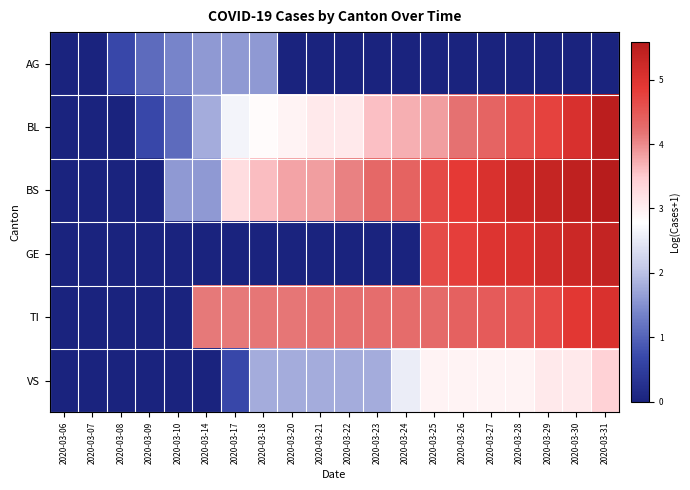

Reading left to right, list all the values displayed in this chart.

AG: 2020-03-06=0.0	2020-03-07=0.0	2020-03-08=0.7	2020-03-09=1.1	2020-03-10=1.4	2020-03-14=1.6	2020-03-17=1.6	2020-03-18=1.6	2020-03-20=0.0	2020-03-21=0.0	2020-03-22=0.0	2020-03-23=0.0	2020-03-24=0.0	2020-03-25=0.0	2020-03-26=0.0	2020-03-27=0.0	2020-03-28=0.0	2020-03-29=0.0	2020-03-30=0.0	2020-03-31=0.0
BL: 2020-03-06=0.0	2020-03-07=0.0	2020-03-08=0.0	2020-03-09=0.7	2020-03-10=1.1	2020-03-14=1.8	2020-03-17=2.6	2020-03-18=2.8	2020-03-20=2.9	2020-03-21=3.1	2020-03-22=3.1	2020-03-23=3.6	2020-03-24=3.7	2020-03-25=3.9	2020-03-26=4.2	2020-03-27=4.3	2020-03-28=4.6	2020-03-29=4.8	2020-03-30=5.1	2020-03-31=5.5
BS: 2020-03-06=0.0	2020-03-07=0.0	2020-03-08=0.0	2020-03-09=0.0	2020-03-10=1.6	2020-03-14=1.6	2020-03-17=3.3	2020-03-18=3.6	2020-03-20=3.8	2020-03-21=3.9	2020-03-22=4.1	2020-03-23=4.3	2020-03-24=4.4	2020-03-25=4.7	2020-03-26=4.9	2020-03-27=5.0	2020-03-28=5.3	2020-03-29=5.4	2020-03-30=5.4	2020-03-31=5.6
GE: 2020-03-06=0.0	2020-03-07=0.0	2020-03-08=0.0	2020-03-09=0.0	2020-03-10=0.0	2020-03-14=0.0	2020-03-17=0.0	2020-03-18=0.0	2020-03-20=0.0	2020-03-21=0.0	2020-03-22=0.0	2020-03-23=0.0	2020-03-24=0.0	2020-03-25=4.6	2020-03-26=4.8	2020-03-27=5.0	2020-03-28=5.0	2020-03-29=5.2	2020-03-30=5.3	2020-03-31=5.4
TI: 2020-03-06=0.0	2020-03-07=0.0	2020-03-08=0.0	2020-03-09=0.0	2020-03-10=0.0	2020-03-14=4.1	2020-03-17=4.1	2020-03-18=4.1	2020-03-20=4.1	2020-03-21=4.2	2020-03-22=4.2	2020-03-23=4.2	2020-03-24=4.3	2020-03-25=4.3	2020-03-26=4.4	2020-03-27=4.5	2020-03-28=4.5	2020-03-29=4.7	2020-03-30=4.9	2020-03-31=5.0
VS: 2020-03-06=0.0	2020-03-07=0.0	2020-03-08=0.0	2020-03-09=0.0	2020-03-10=0.0	2020-03-14=0.0	2020-03-17=0.7	2020-03-18=1.8	2020-03-20=1.8	2020-03-21=1.8	2020-03-22=1.8	2020-03-23=1.8	2020-03-24=2.6	2020-03-25=2.9	2020-03-26=2.9	2020-03-27=2.9	2020-03-28=2.9	2020-03-29=3.1	2020-03-30=3.1	2020-03-31=3.4